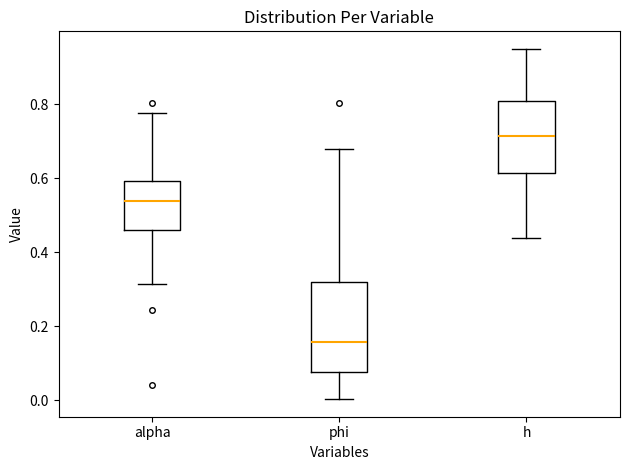

Which box has the lowest median line?

phi